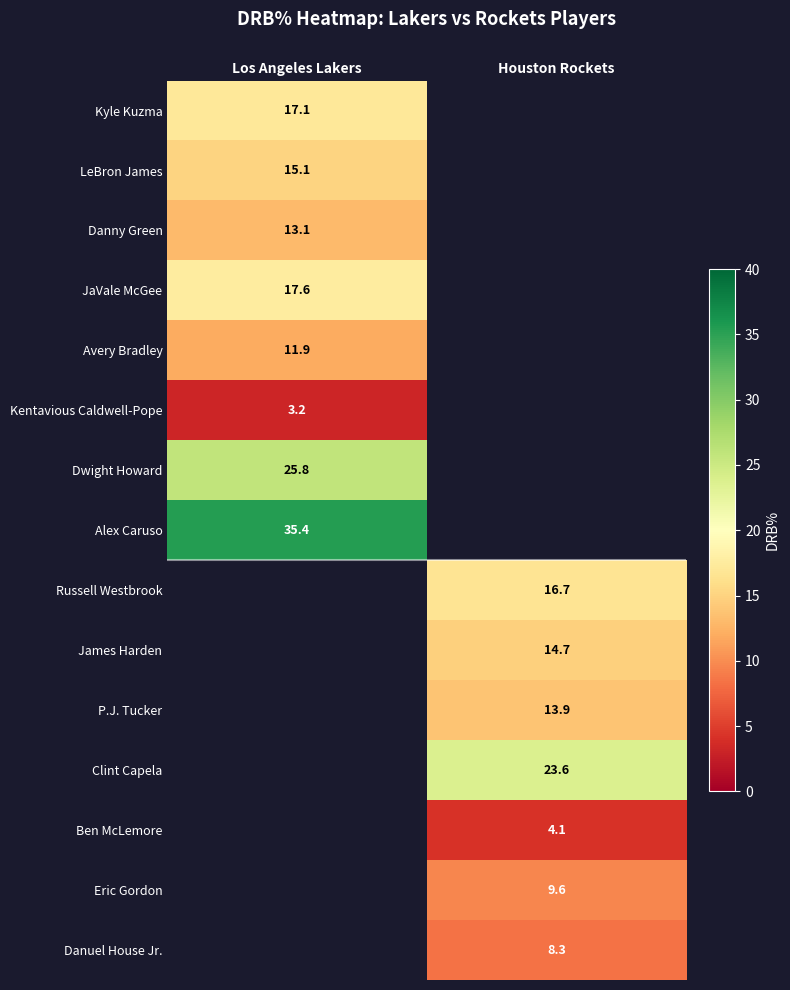

The LeBron James series shows 22.3 at Los Angeles Lakers. True or false?

False